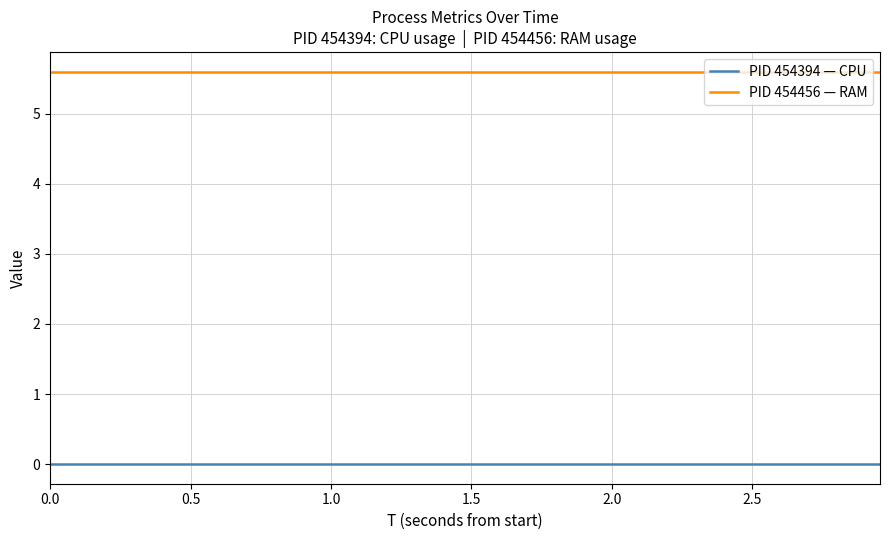

List the series in order of their overall mean, highest first.

PID 454456 — RAM, PID 454394 — CPU